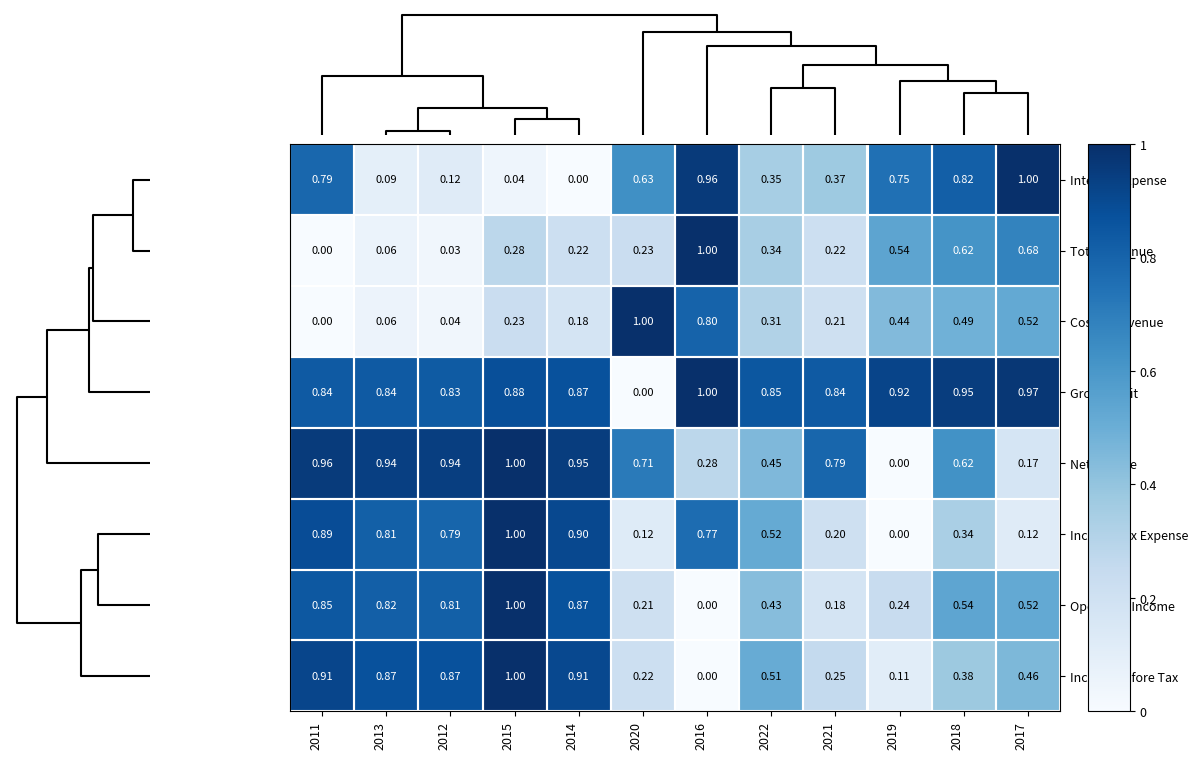

Read the Operating Income value at 2020.

0.2